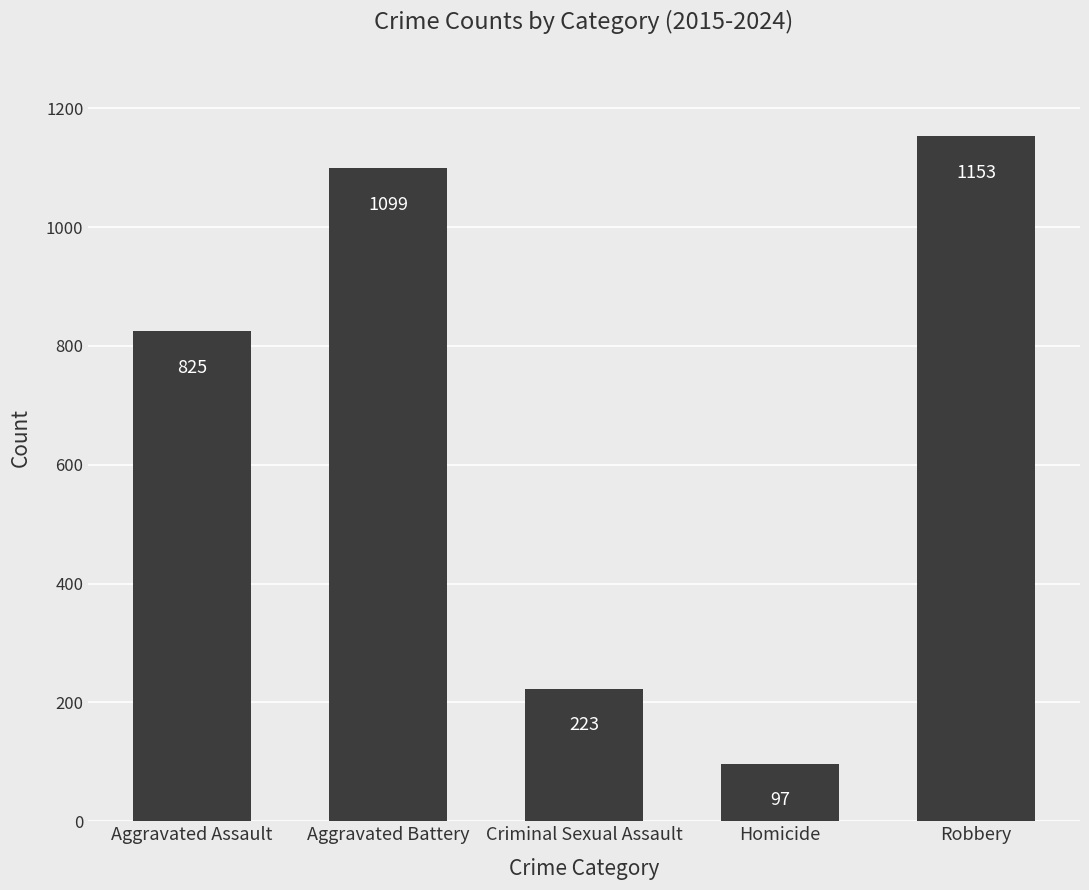

Rank the categories by value from lowest to highest.

Homicide, Criminal Sexual Assault, Aggravated Assault, Aggravated Battery, Robbery